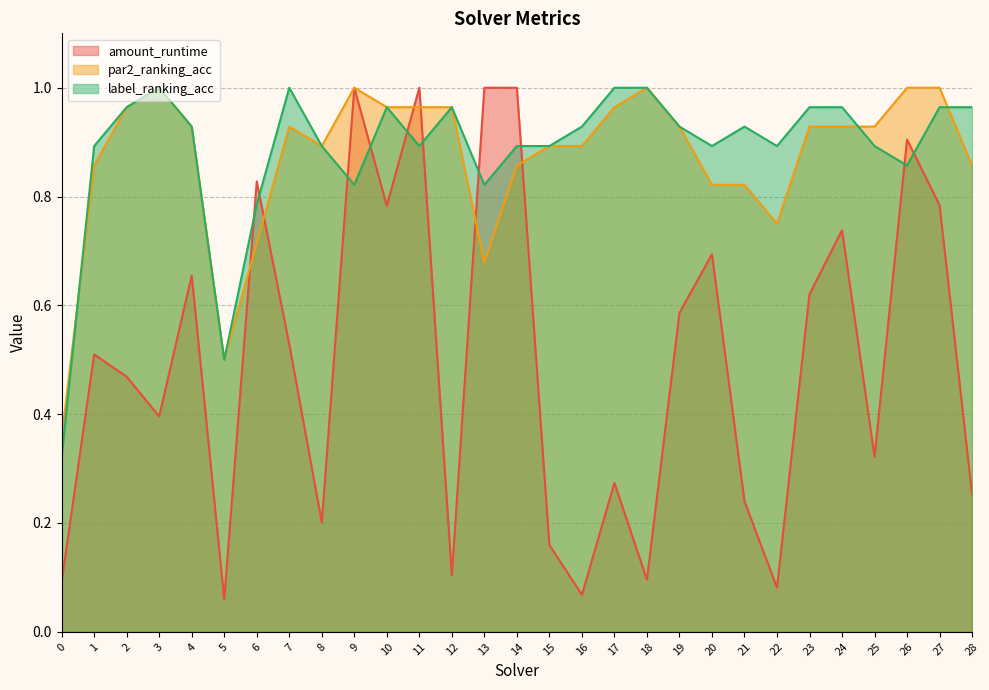

How many interior local peaks does the label_ranking_acc series have?

5